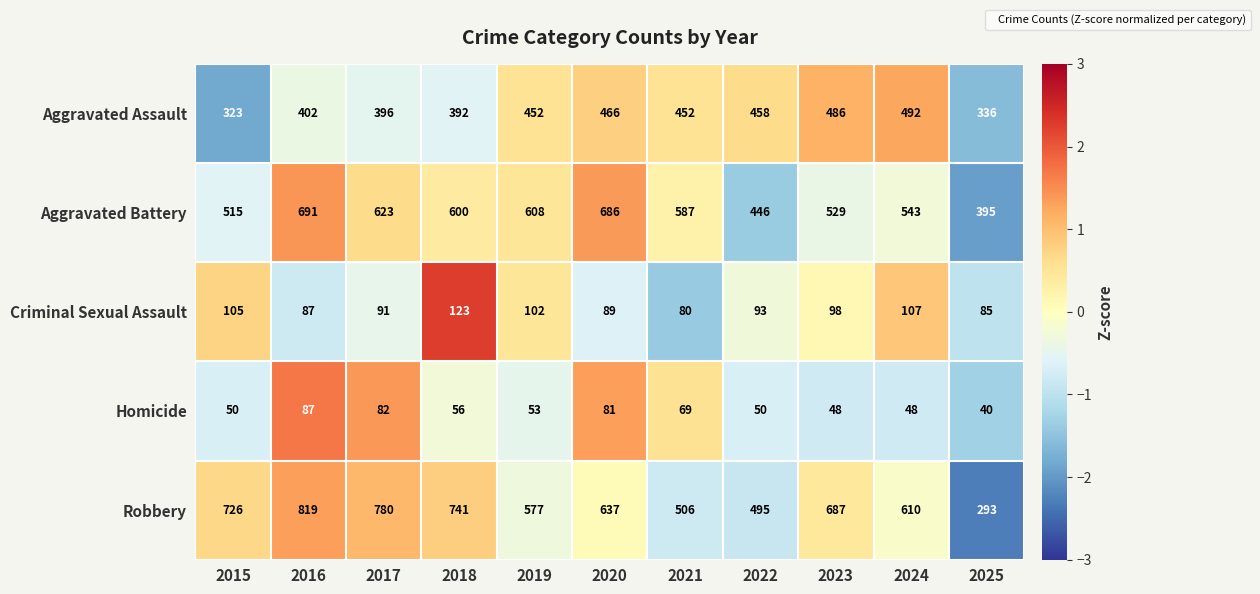

What is the sum of all Robbery values?

6871